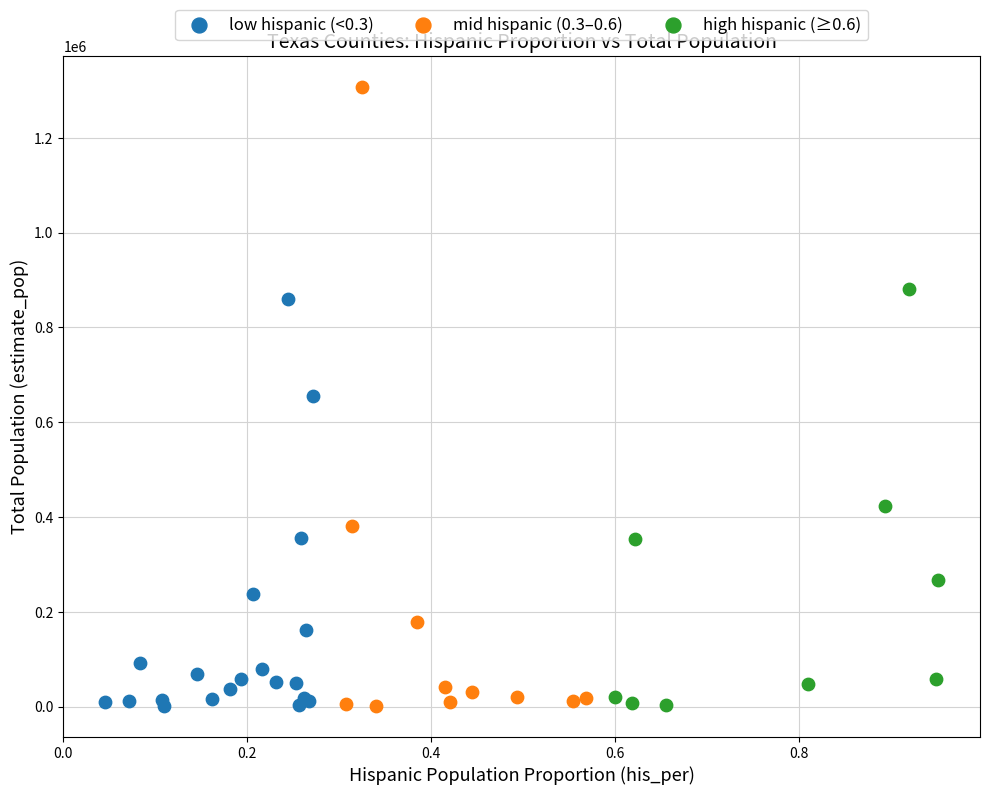

Which series reaches the maximum Y coordinate?

mid hispanic (0.3–0.6)